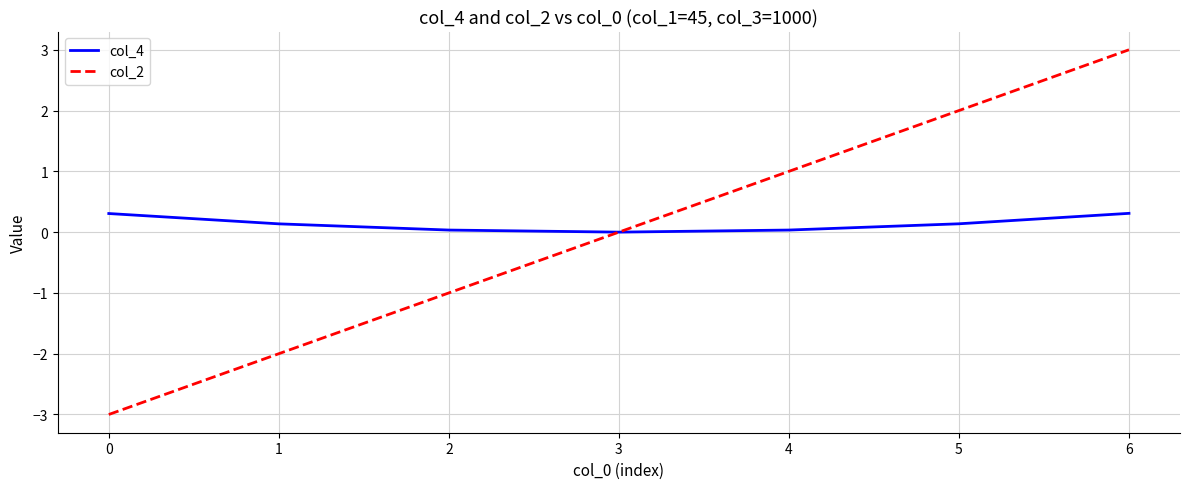

At which category is the sum across all series the highest?

6